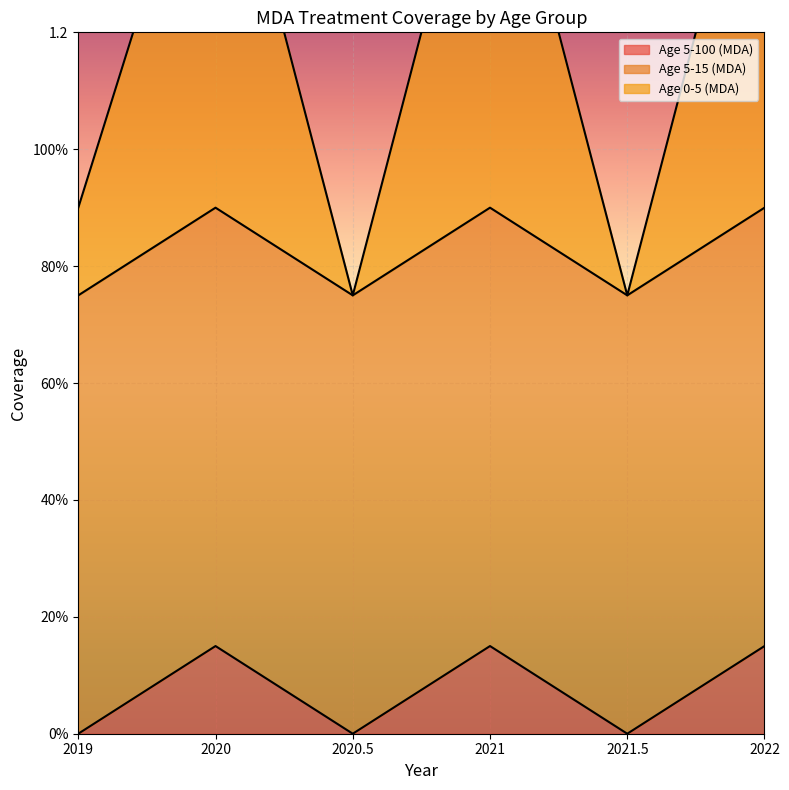

True or false: Age 0-5 (MDA) has a value of 1.6 at 2020.

True